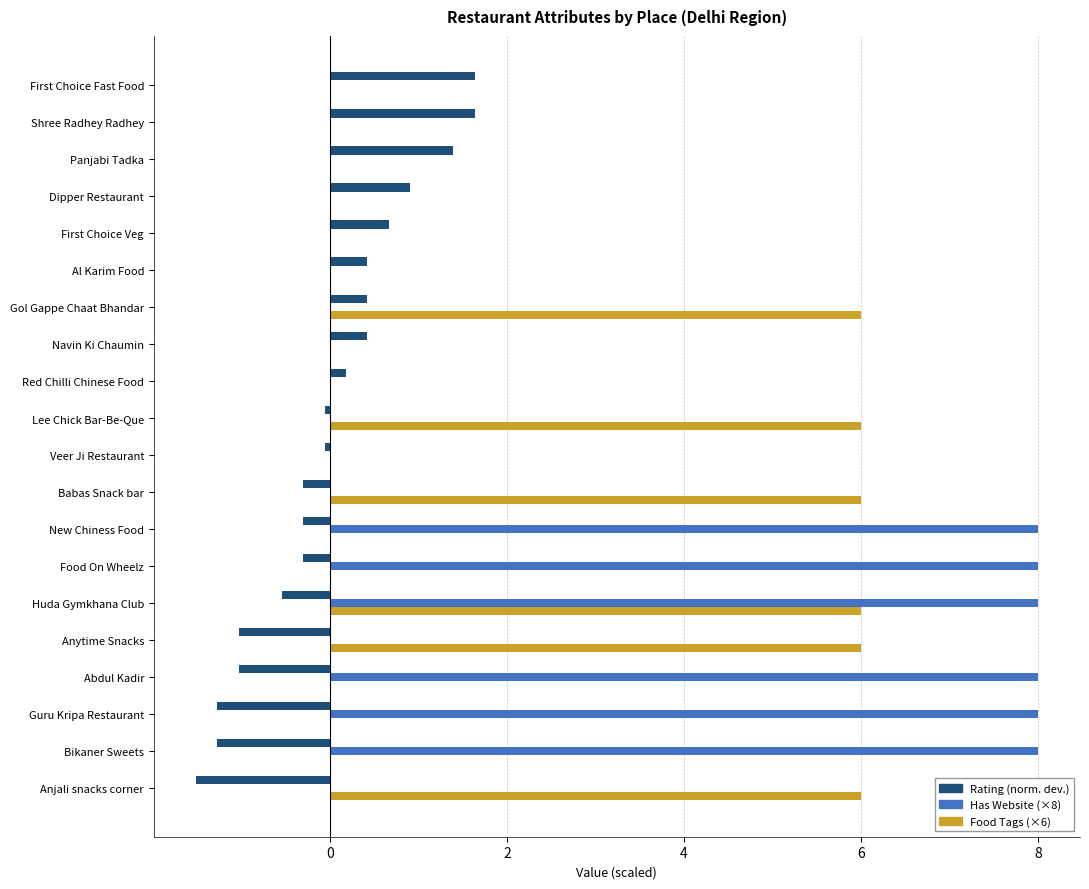

What is the sum of the Rating (norm. dev.) values at Dipper Restaurant and Anjali snacks corner?

-0.6